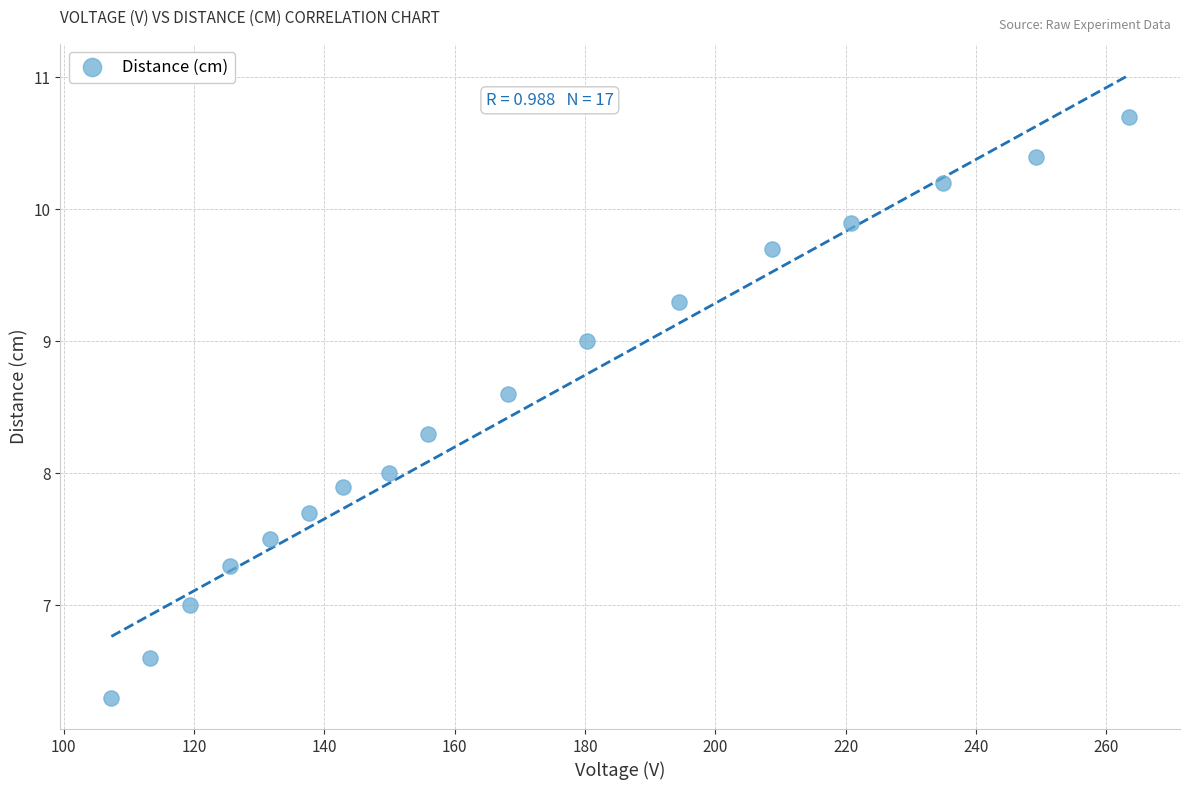

What is the range of X values (max minus min)?

156.2